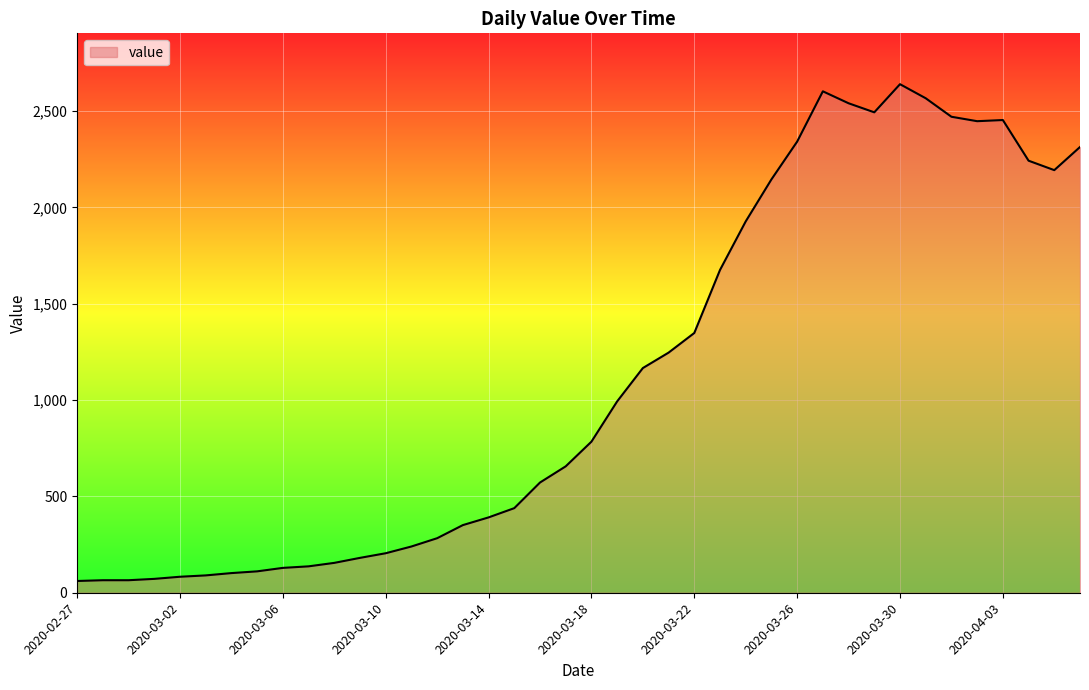

What is the difference between the maximum and minimum values?

2578